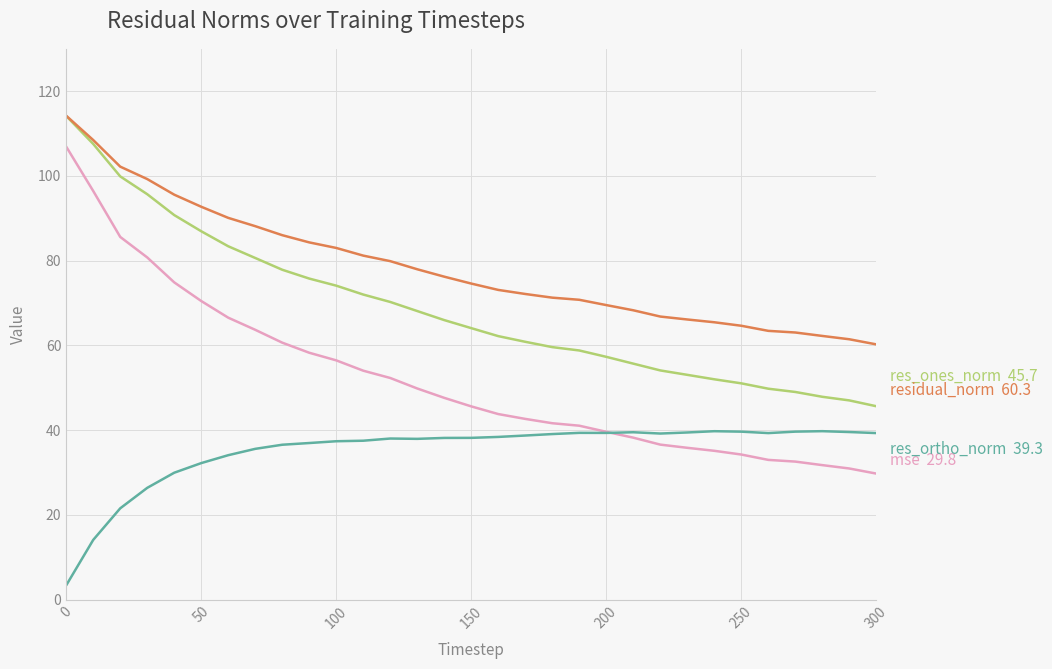

What is the minimum value shown in the chart?

3.4